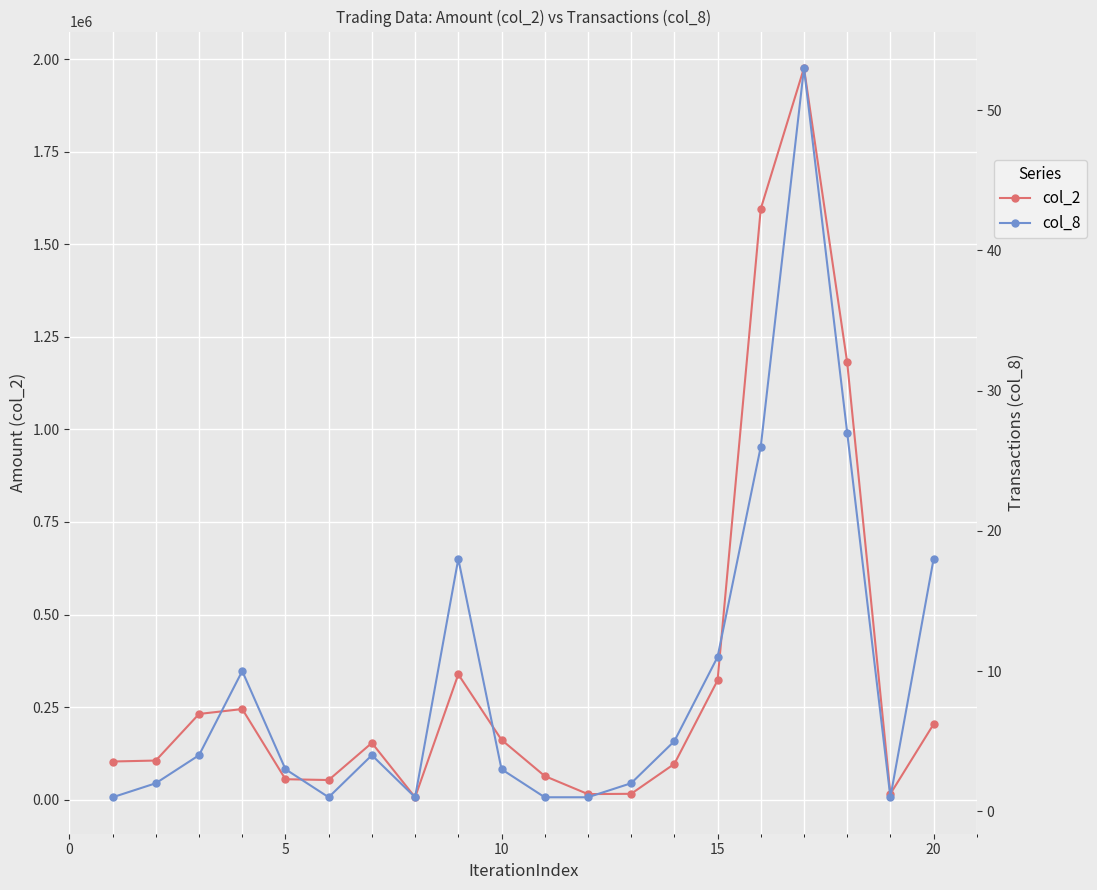

Where is the first local maximum for col_8?

10